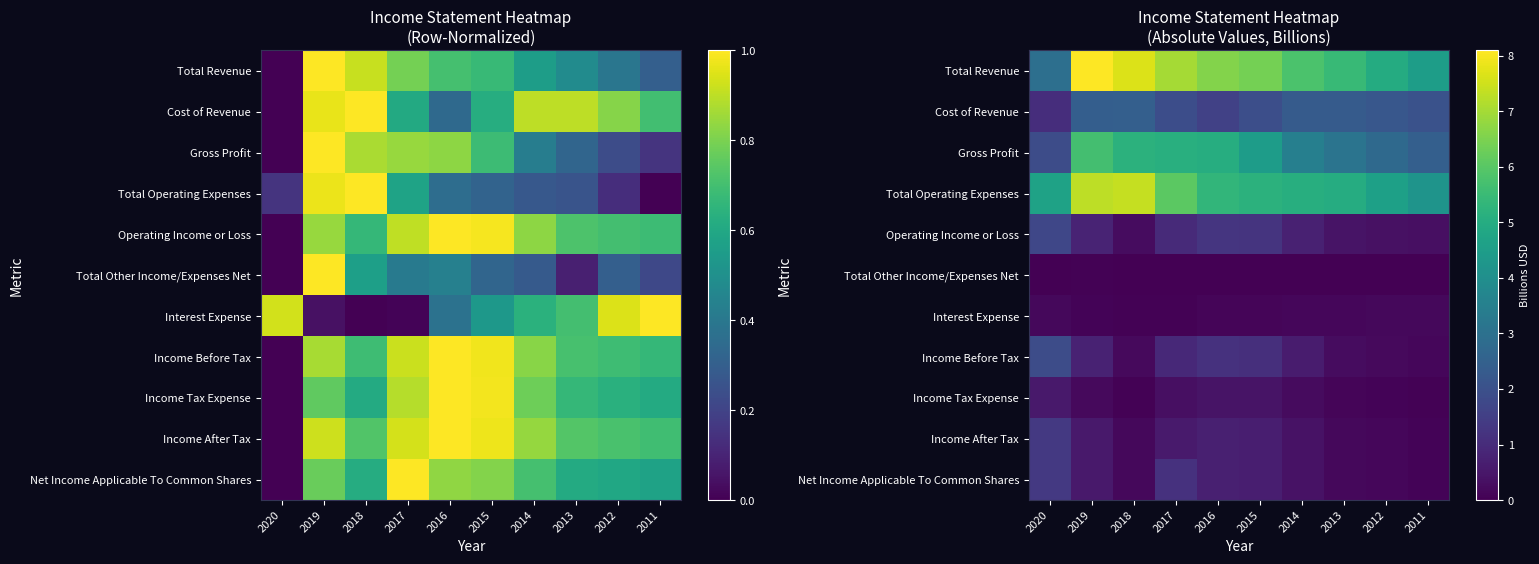

The value of Operating Income or Loss at 2015 is 1.7. True or false?

False